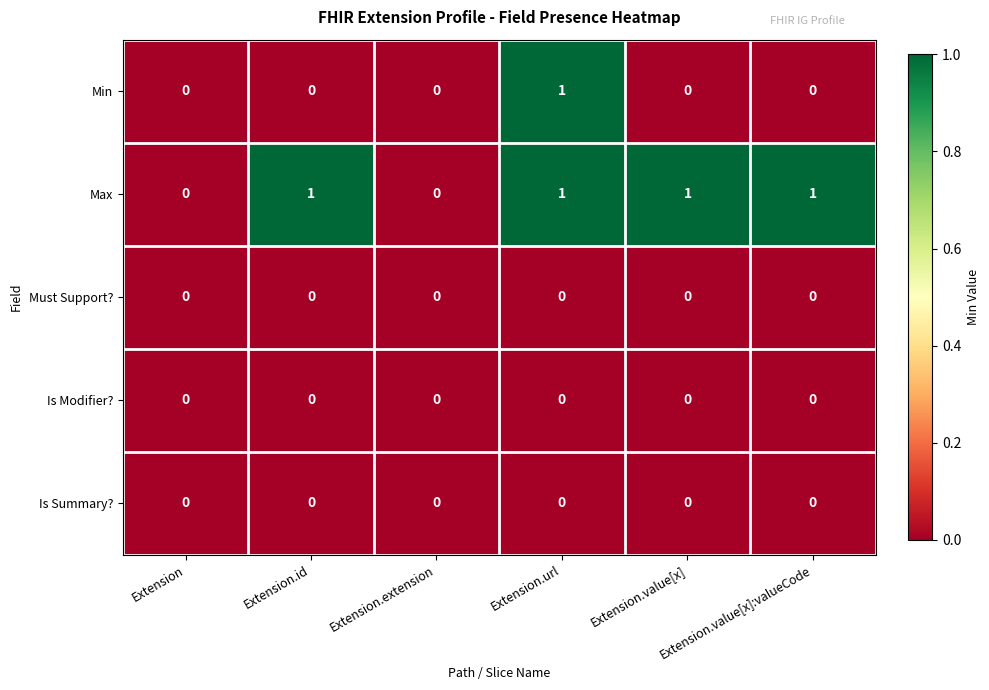

Which series has the largest total across all categories?

Max